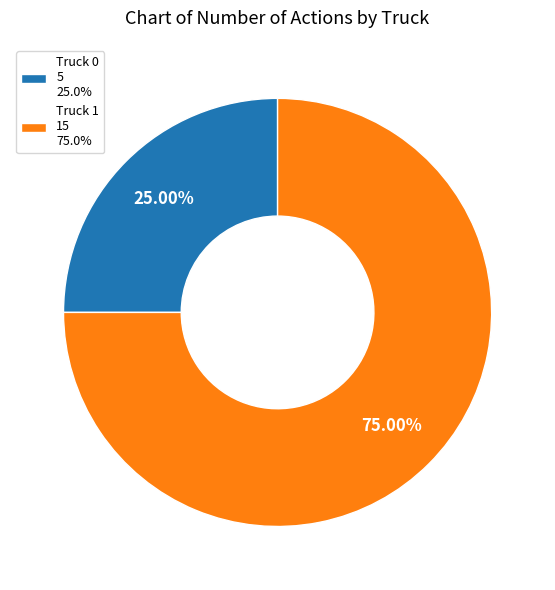

Which slice represents more than half of the pie?

Truck 1